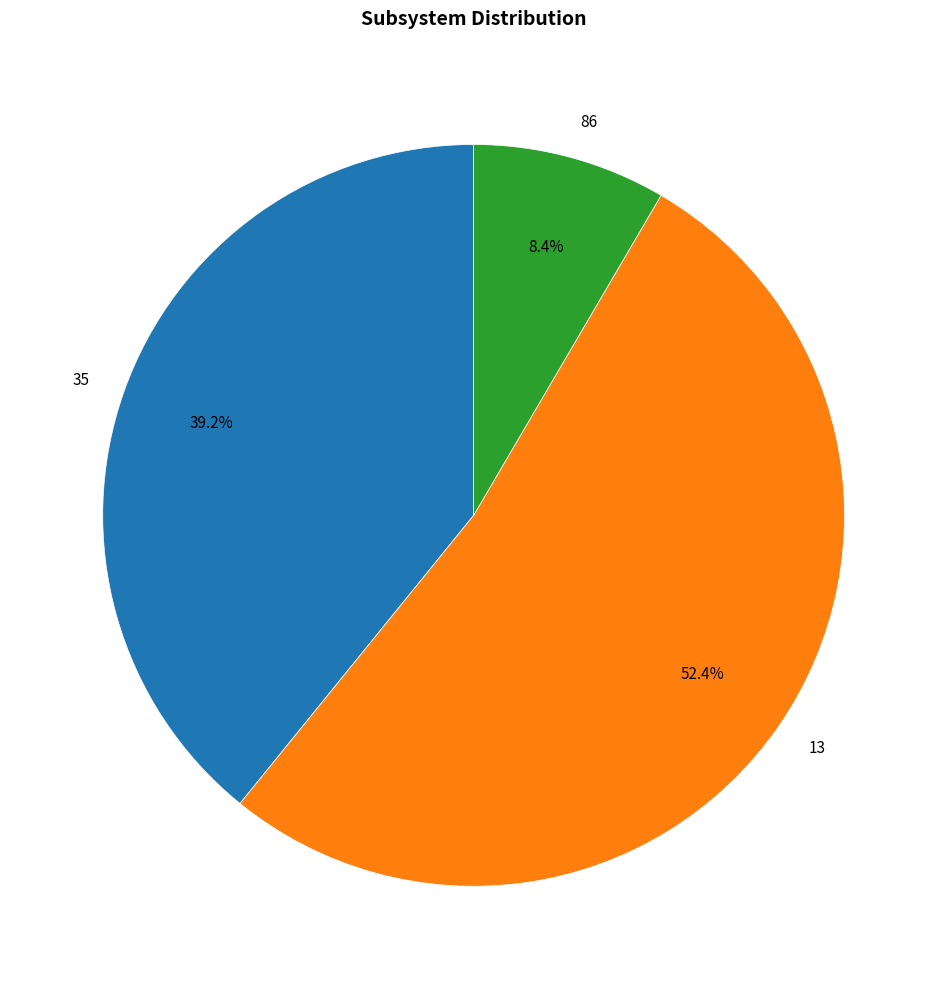

To the nearest percent, what portion does 13 represent?

52%